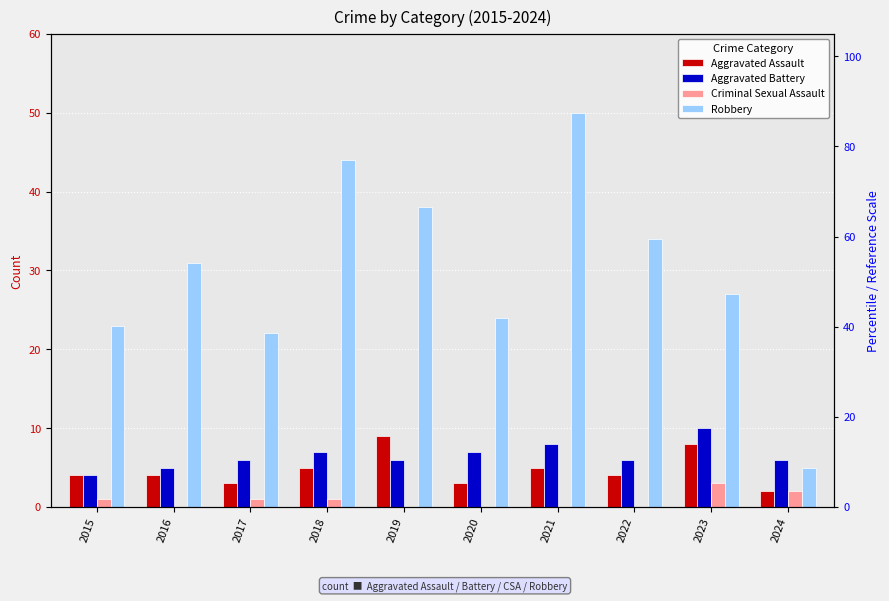

Reading left to right, extract all data points from this chart.

Aggravated Assault: 4	4	3	5	9	3	5	4	8	2
Aggravated Battery: 4	5	6	7	6	7	8	6	10	6
Criminal Sexual Assault: 1	0	1	1	0	0	0	0	3	2
Robbery: 23	31	22	44	38	24	50	34	27	5